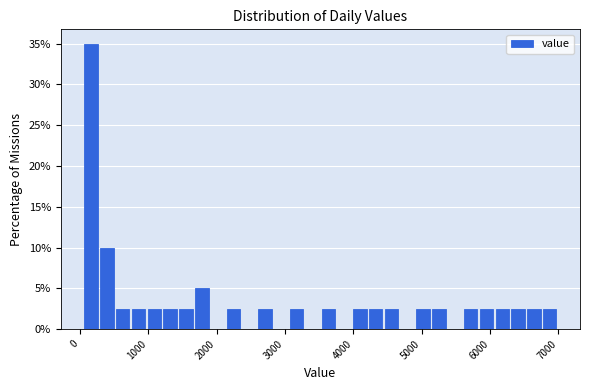

Around what value on the x-axis is the tallest bar? Give the approximate position of its centre, as read against the axis.

200